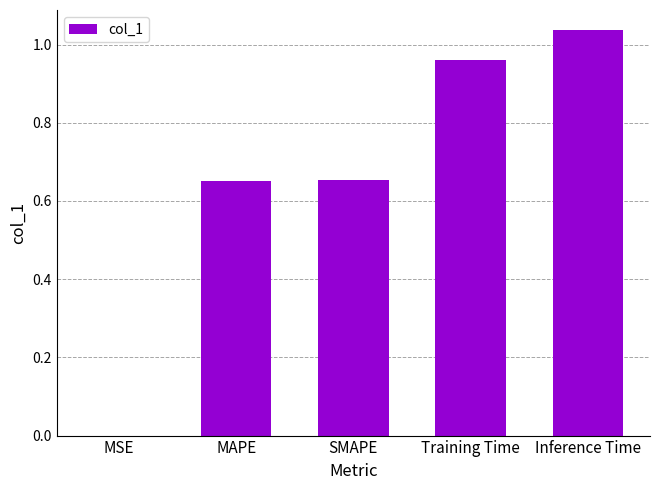

Are the bars horizontal?

No